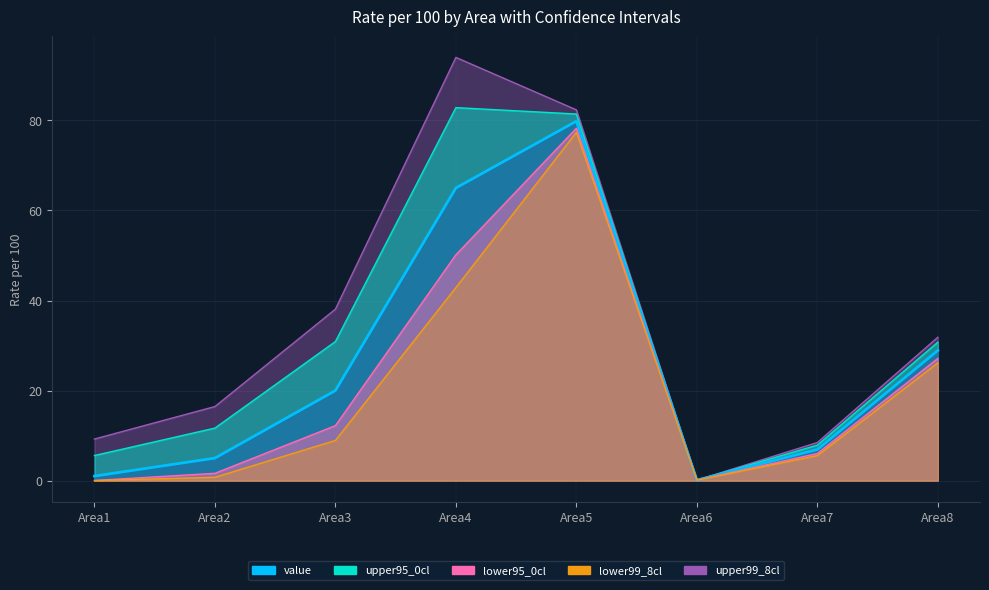

How many interior local peaks does the lower95_0cl series have?

1